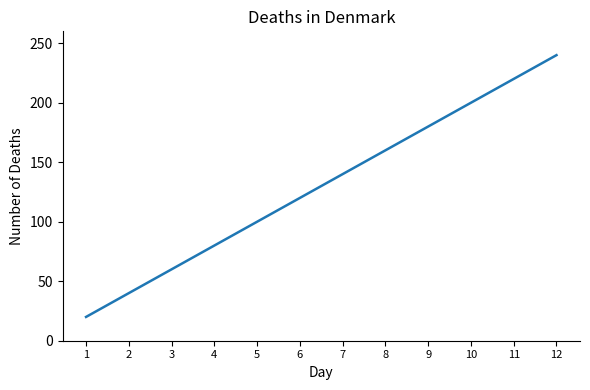

True or false: the data has more than 0 interior local peaks.

False